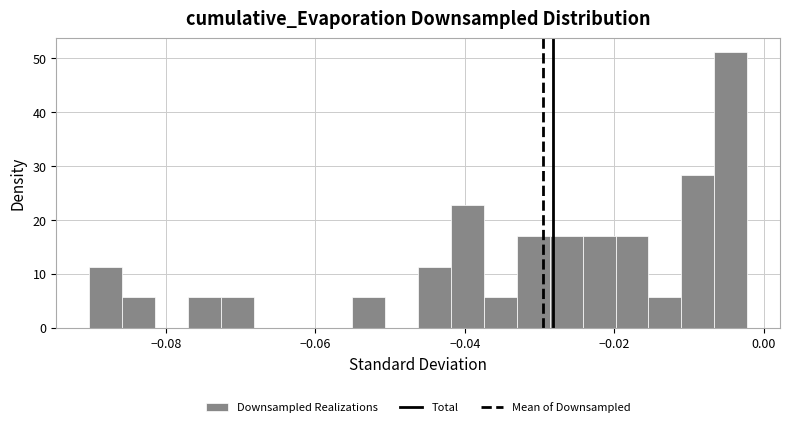

Read against the x-axis, roughly where is the centre of the tallest bar?

-0.004